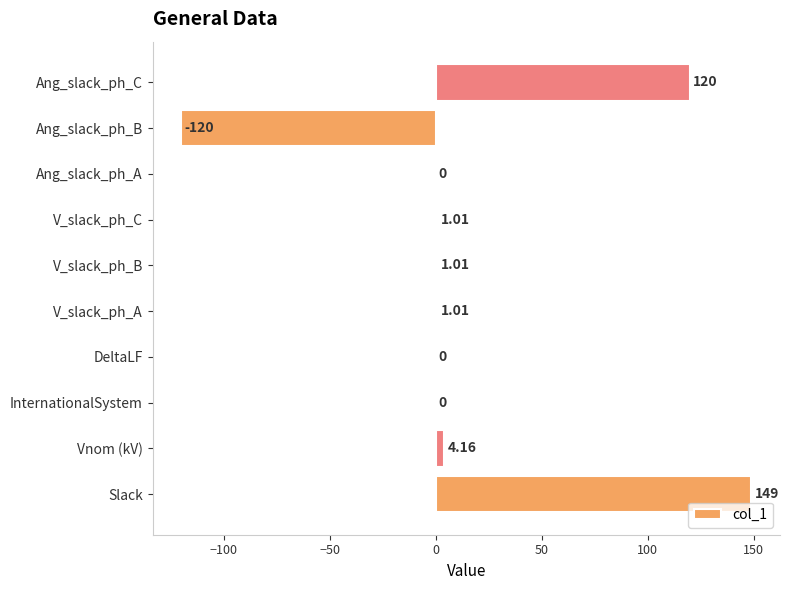

Count the number of categories in the chart.

10